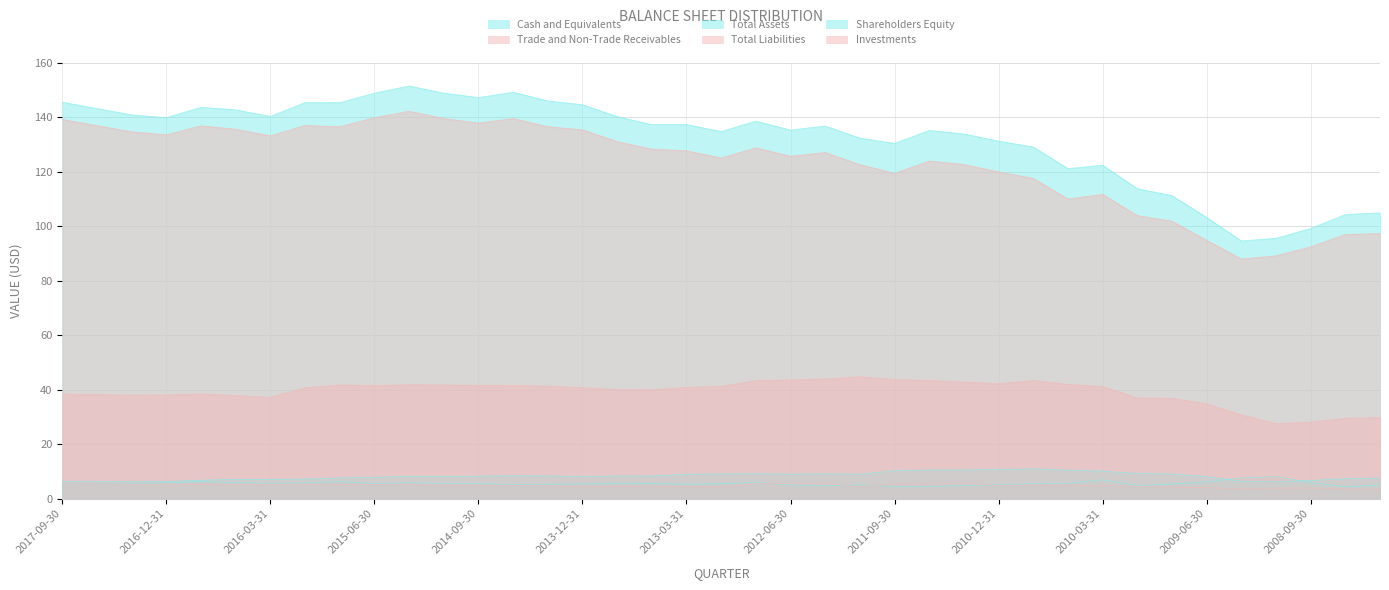

Which has a higher value, 2016-09-30 or 2008-12-31?

2008-12-31